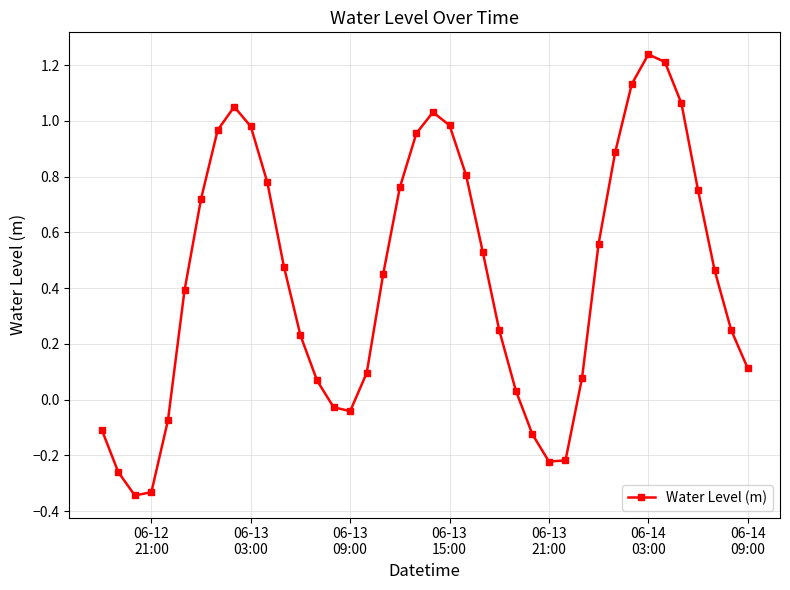

How many interior local valleys (lower than both neighbors) does the data have?

3